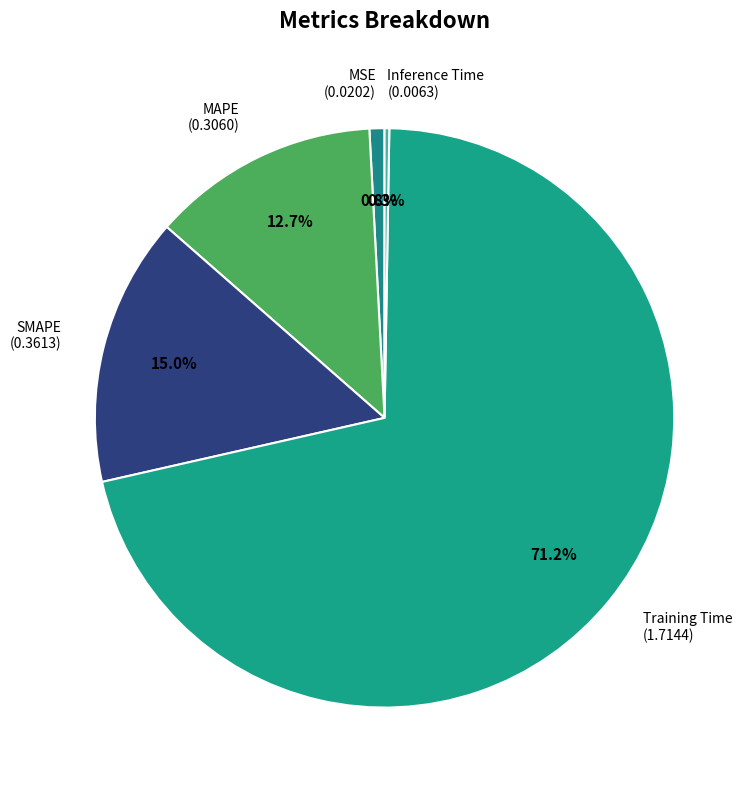

Approximately how many times larger is the value at MAPE compared to Training Time?

0.2